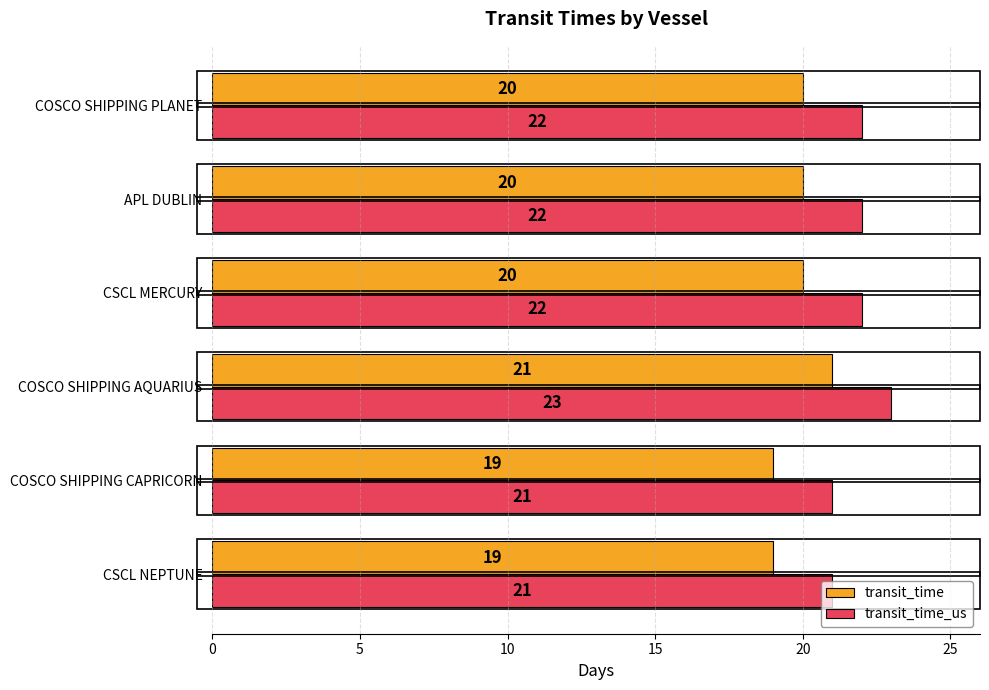

At which category does the chart reach its peak across all series?

COSCO SHIPPING AQUARIUS